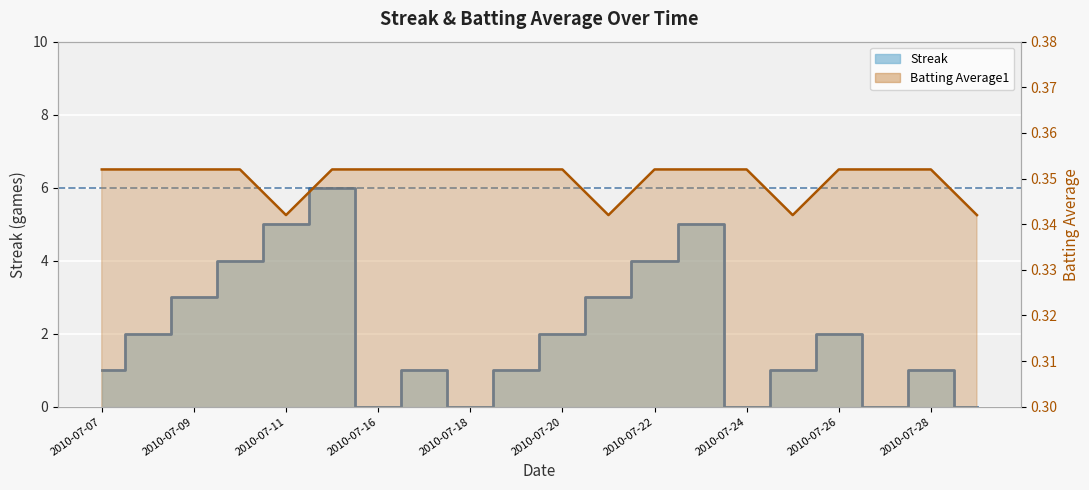

How many data points does each series have?

20